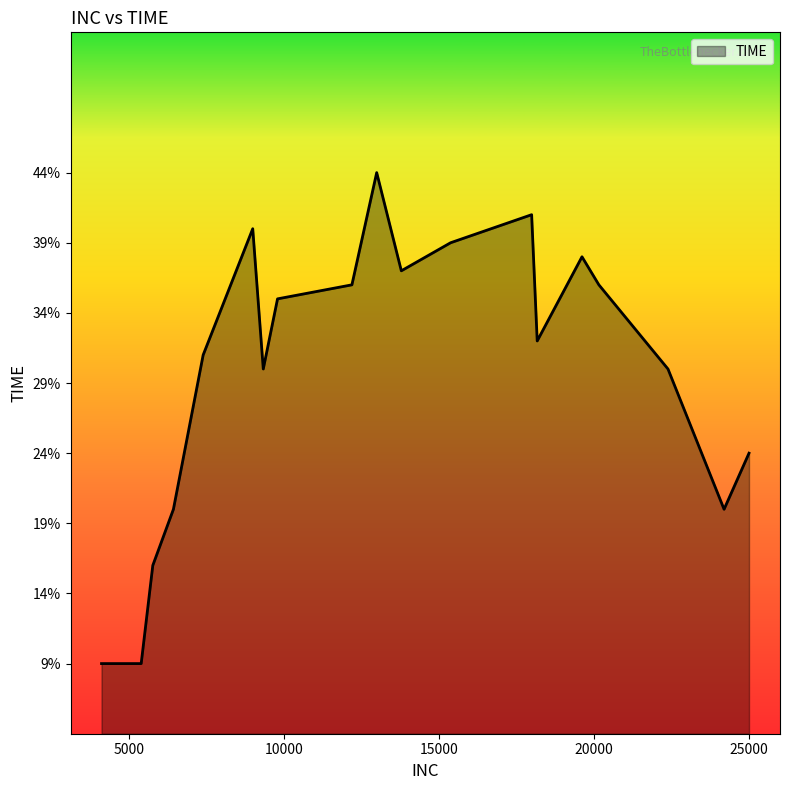

What is the difference between the maximum and minimum values?

35